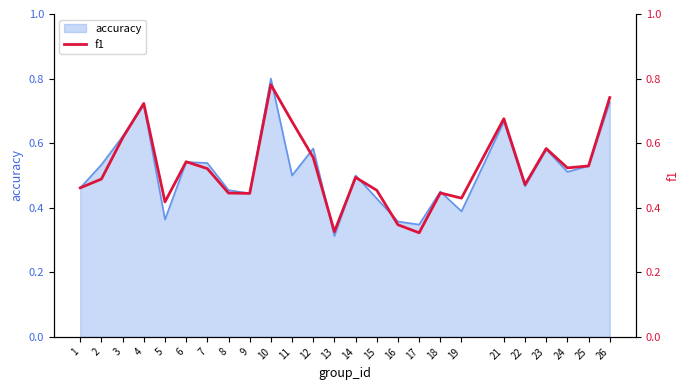

List the labels in order of value, largest first.

10, 26, 4, 21, 11, 3, 23, 12, 6, 25, 24, 7, 14, 2, 22, 1, 15, 18, 8, 9, 19, 5, 16, 13, 17